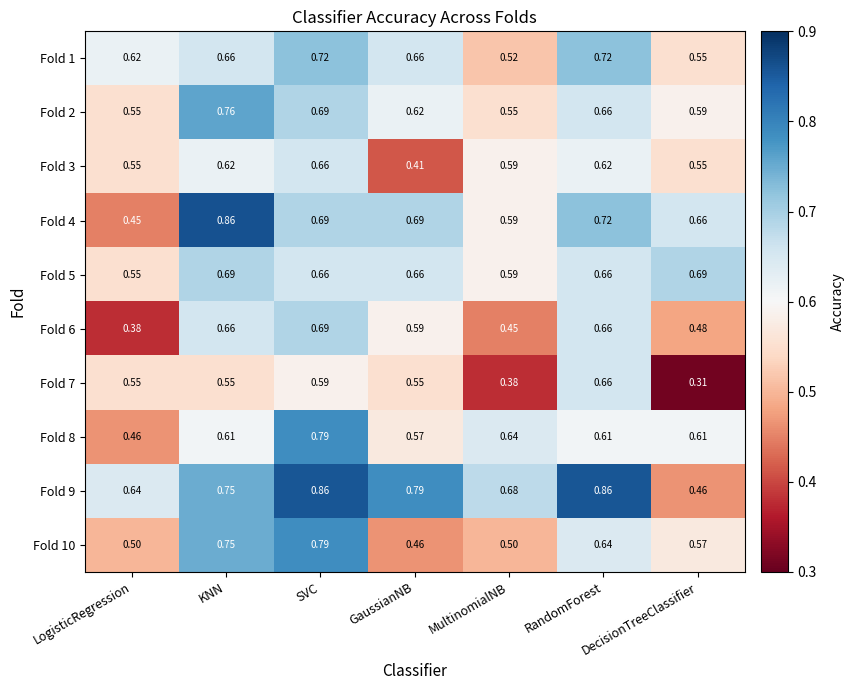

At which category is the sum across all series the highest?

SVC